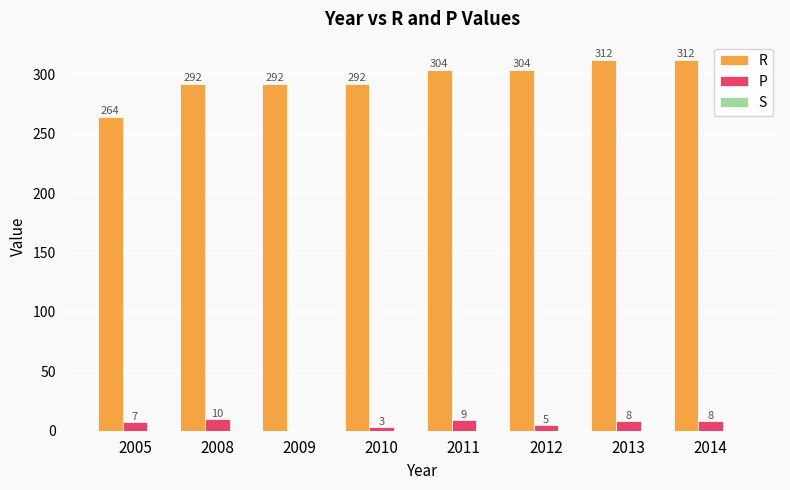

Where does the P series first go above 8?

2008